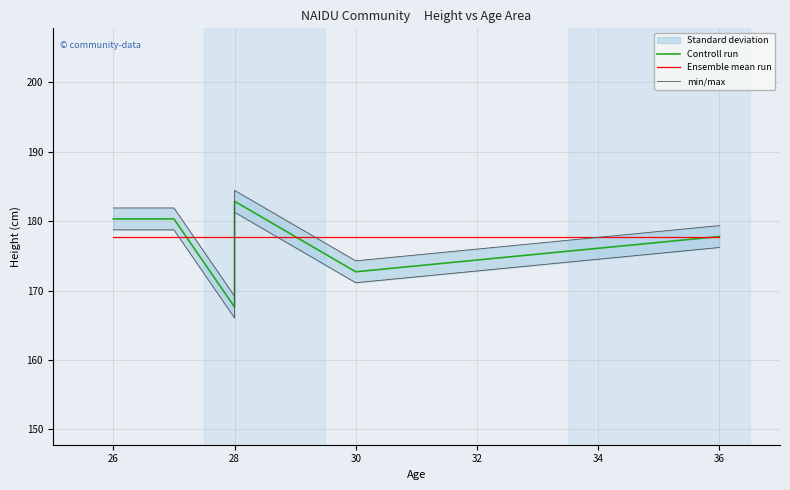

Which series has the largest total across all categories?

min/max